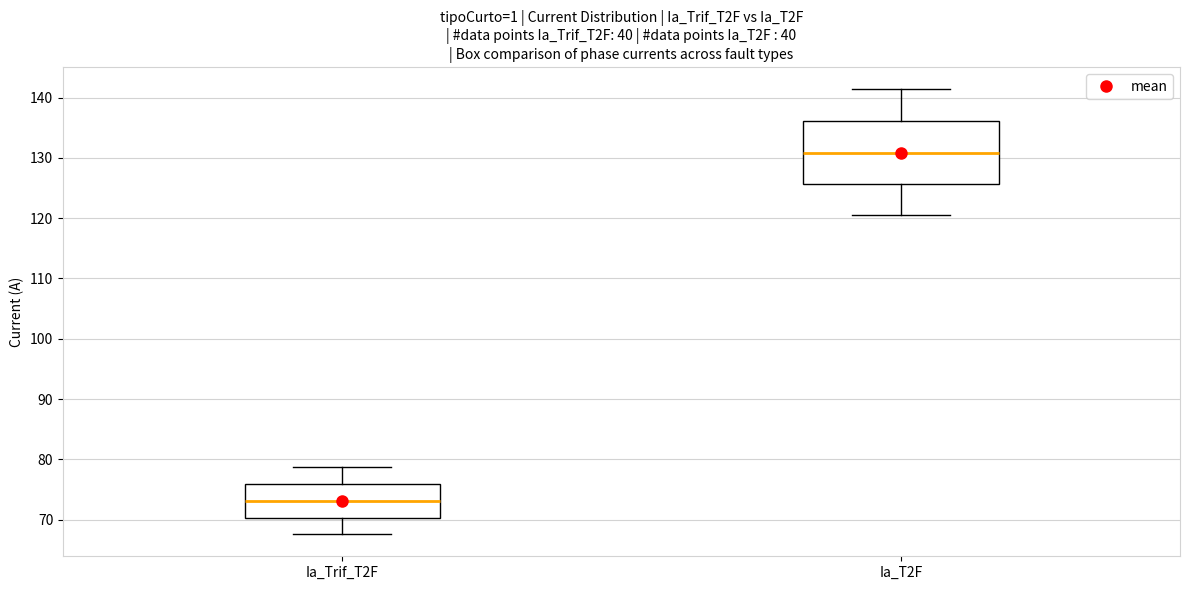

Which box has the highest median line?

Ia_T2F